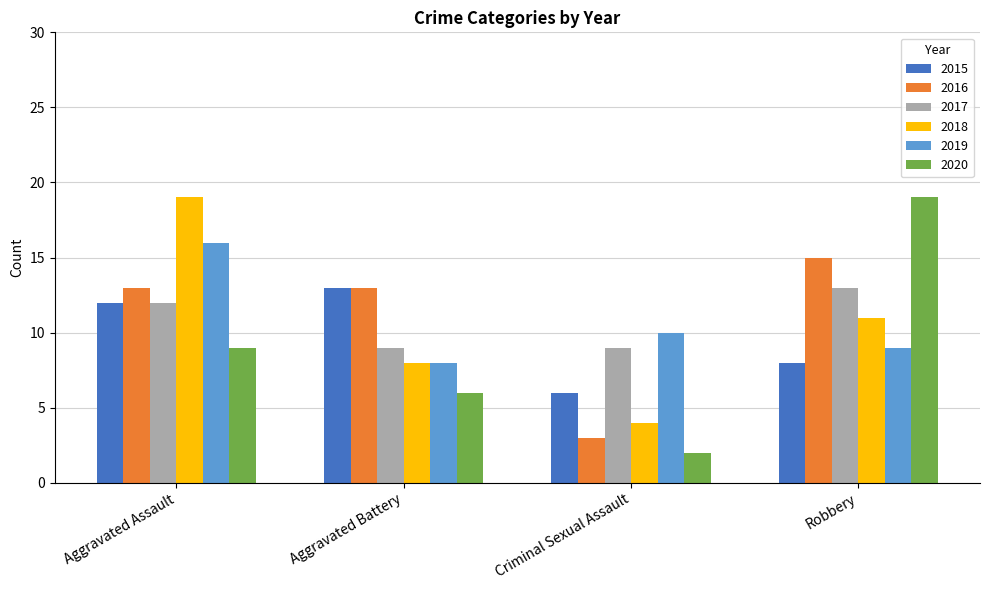

What is the label of the 2nd bar from the right?

Criminal Sexual Assault